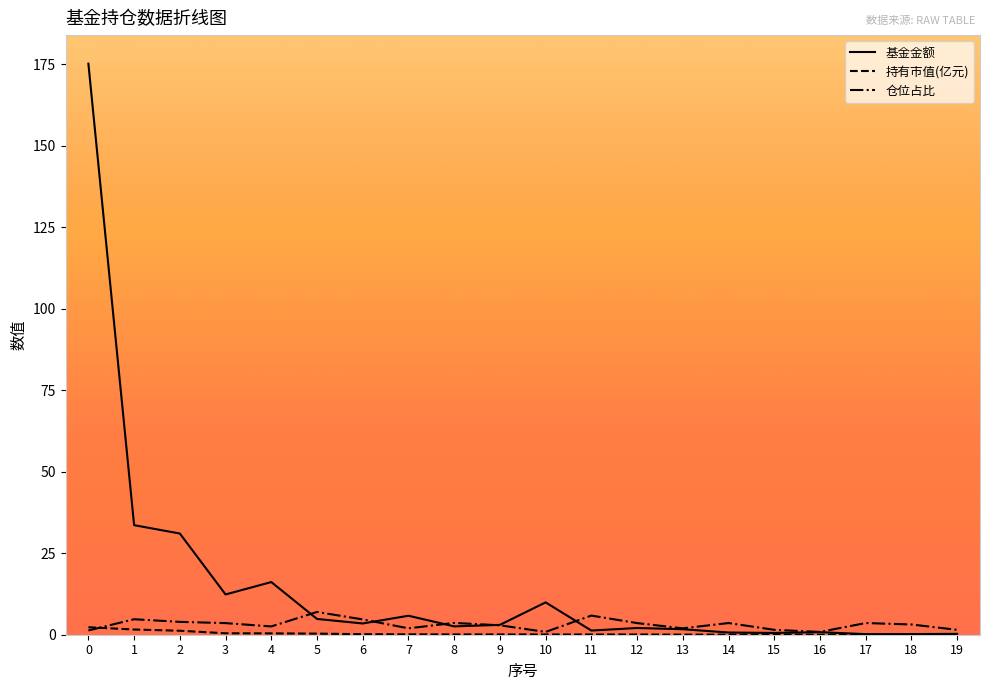

Which series has the widest spread of values?

基金金额